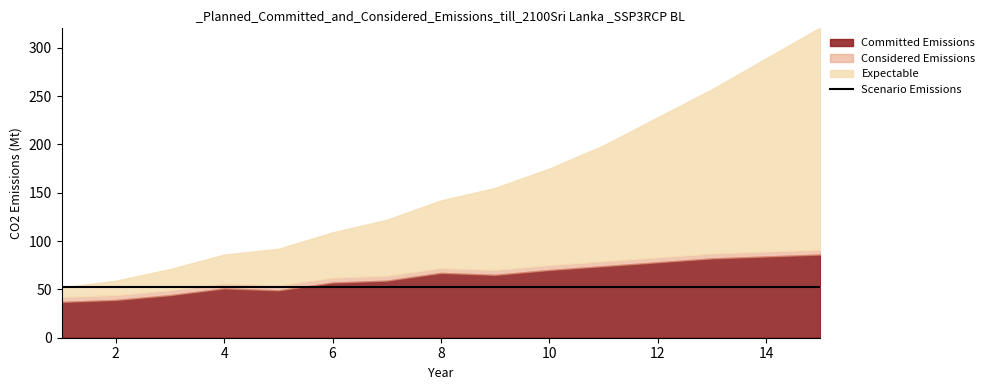

At how many categories does at least one series exceed 170?

2